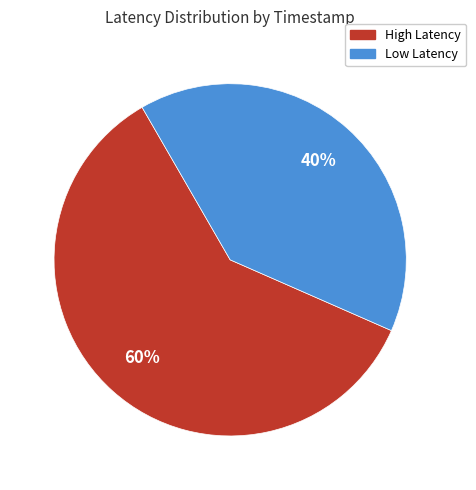

To the nearest percent, what is the average slice percentage?

50%